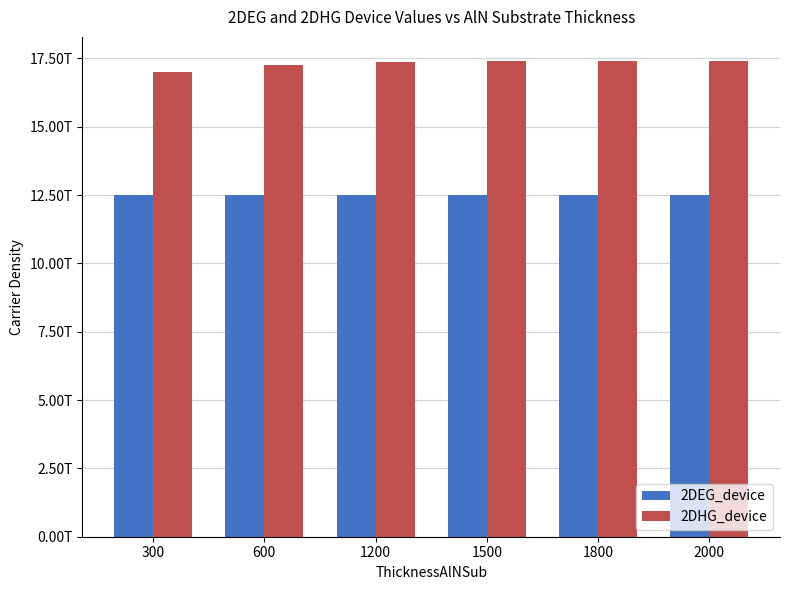

Are the bars horizontal?

No